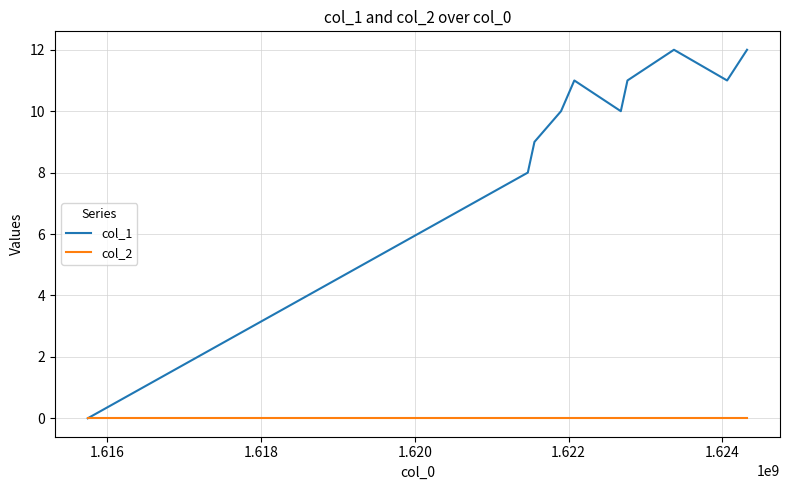

Which series has the widest spread of values?

col_1